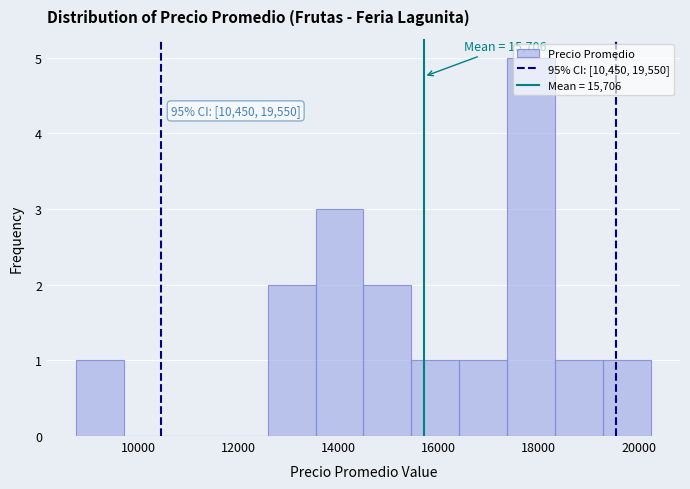

Over which range of the x-axis is the bar tallest?

17400 to 18400